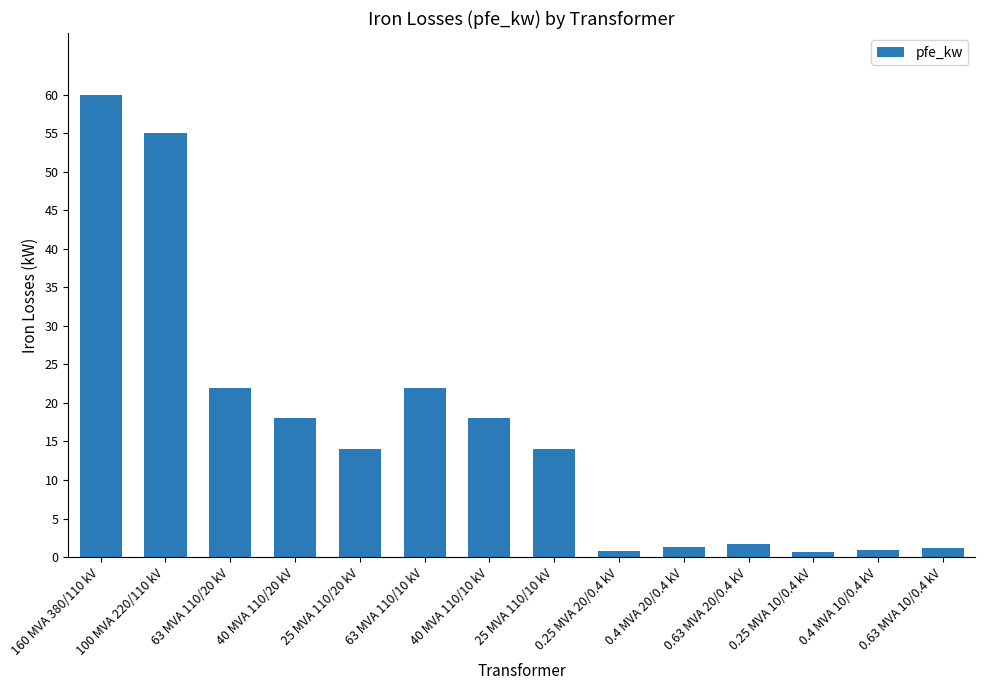

Which has a higher value, 100 MVA 220/110 kV or 0.63 MVA 20/0.4 kV?

100 MVA 220/110 kV